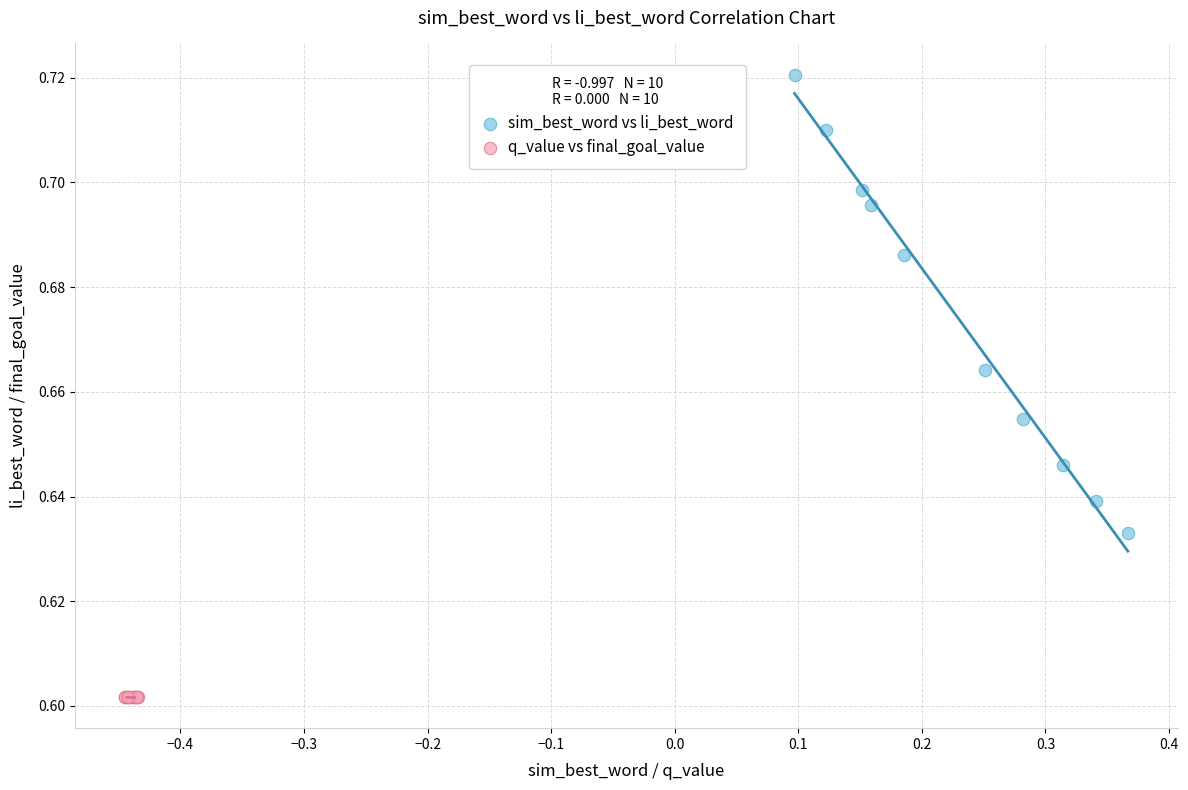

Which series reaches the minimum Y coordinate?

q_value vs final_goal_value